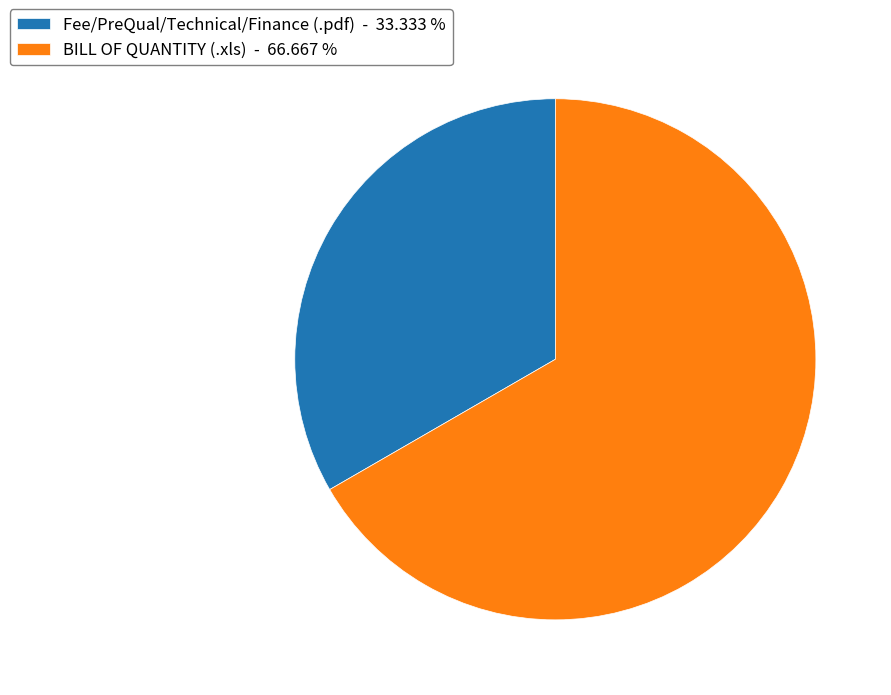

Which has a higher value, Fee/PreQual/Technical/Finance (.pdf) - 33.333 % or BILL OF QUANTITY (.xls) - 66.667 %?

BILL OF QUANTITY (.xls) - 66.667 %